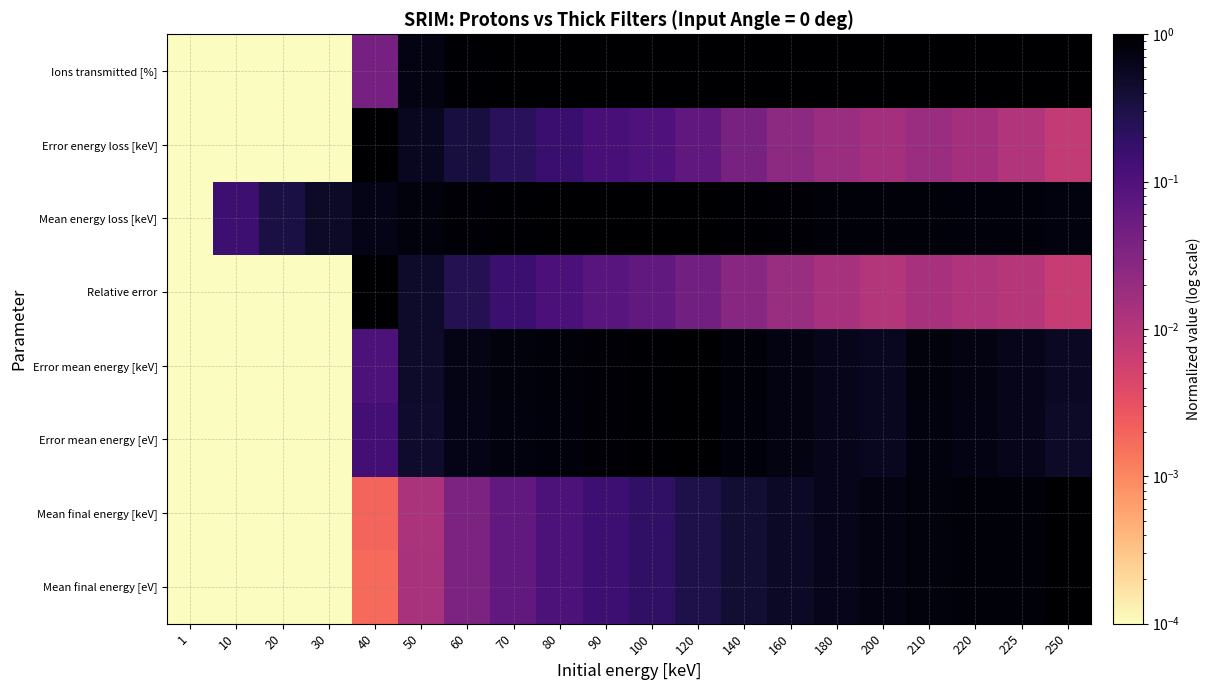

Count the number of data series in this chart.

8